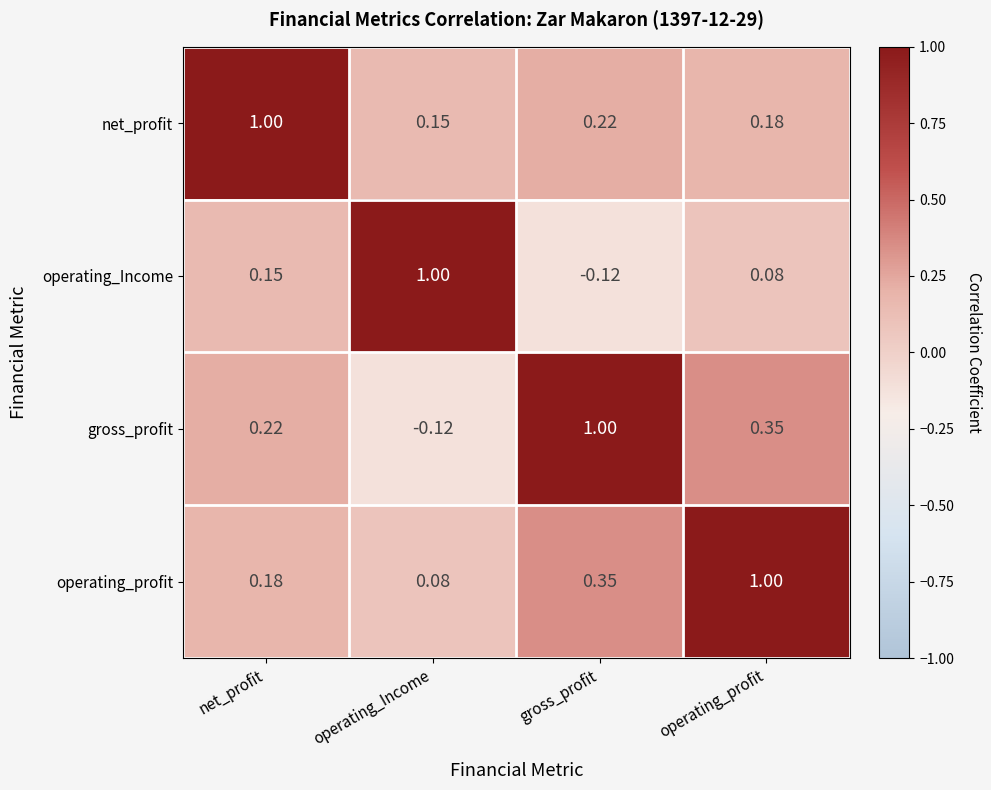

Is the value of net_profit at gross_profit greater than the value of operating_Income at operating_profit?

Yes